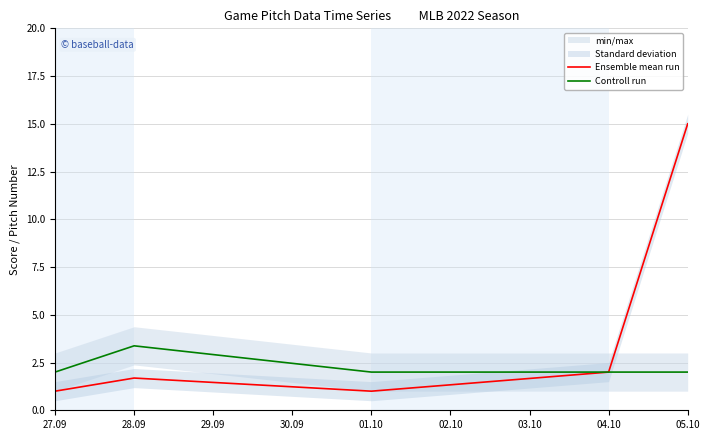

Where is Ensemble mean run nearest to the value 8?

04.10